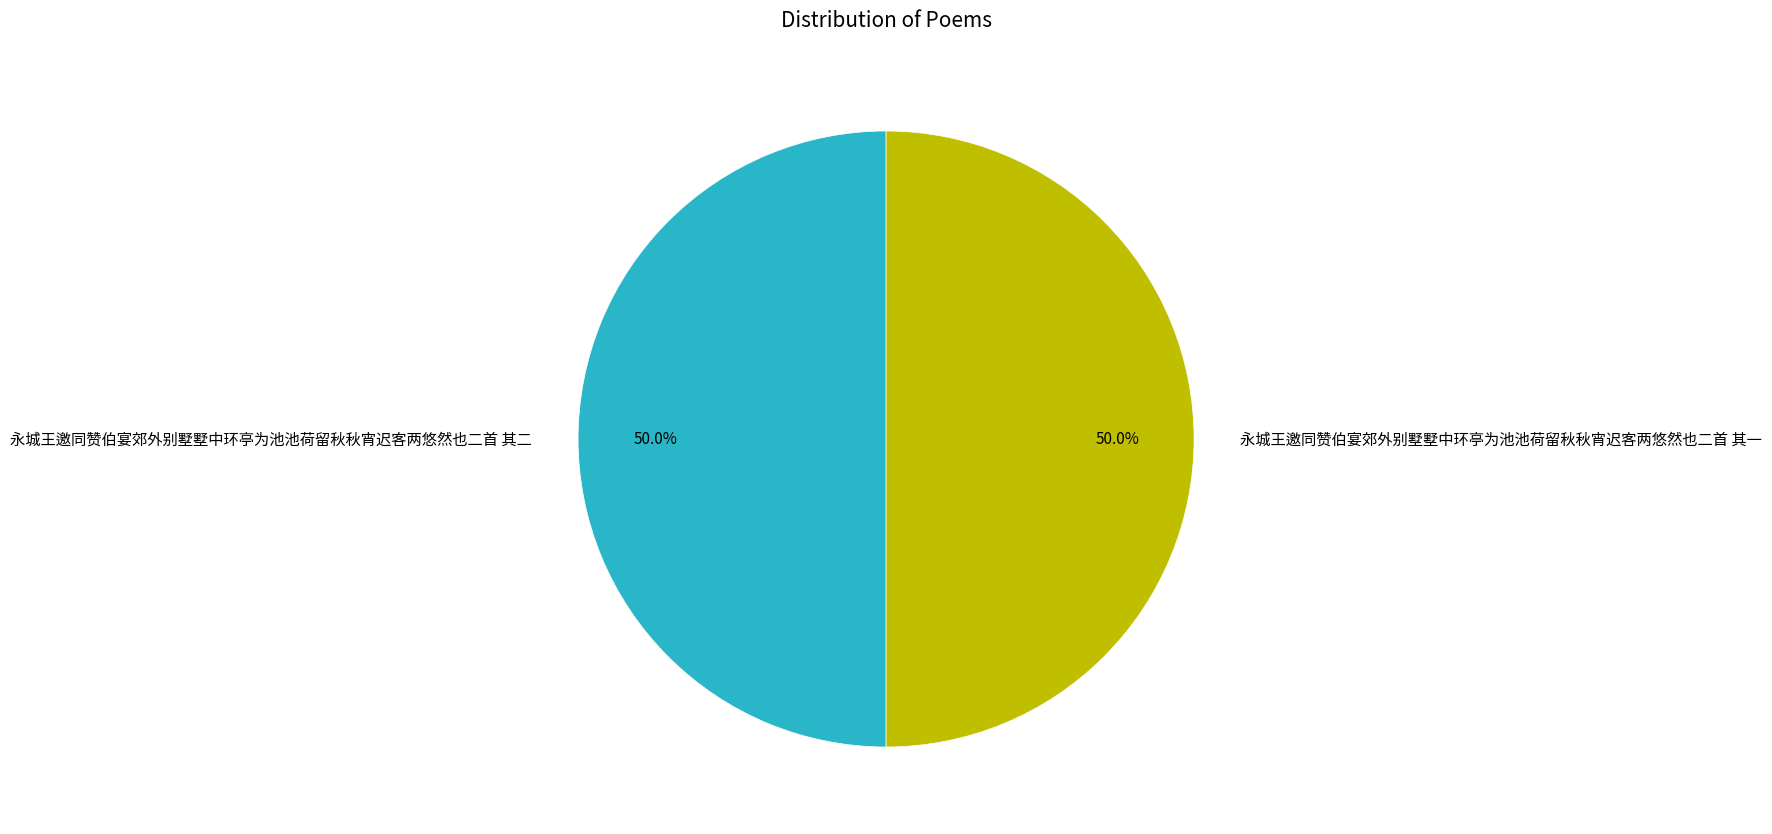

Do 永城王邀同赞伯宴郊外别墅墅中环亭为池池荷留秋秋宵迟客两悠然也二首 其二 and 永城王邀同赞伯宴郊外别墅墅中环亭为池池荷留秋秋宵迟客两悠然也二首 其一 together represent more than half of the pie?

Yes